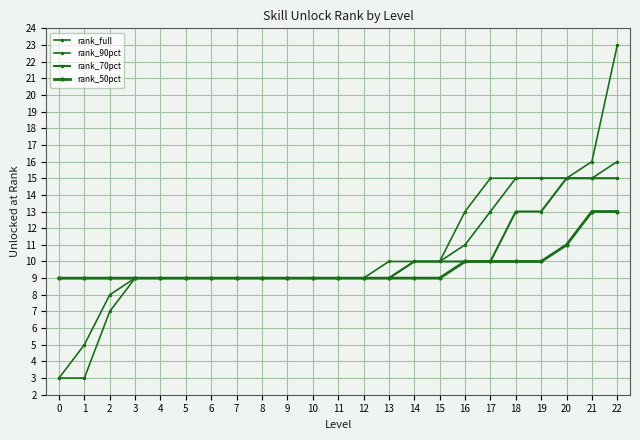

How many lines are shown in the chart?

4